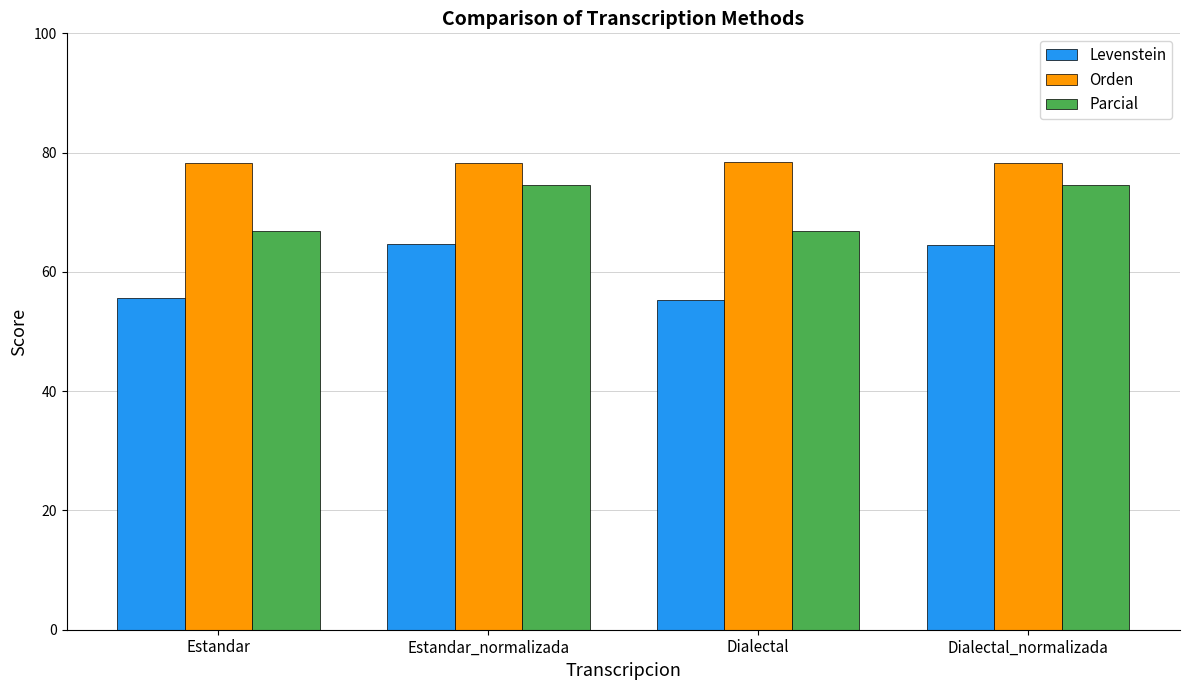

What position from the right is Dialectal?

2